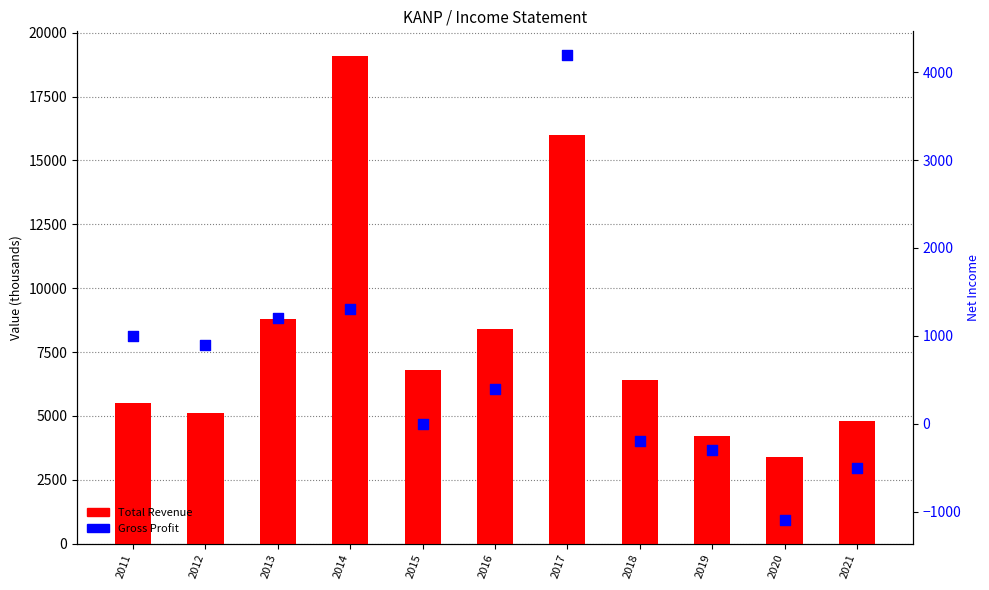

At how many categories does at least one series exceed 7506?

4